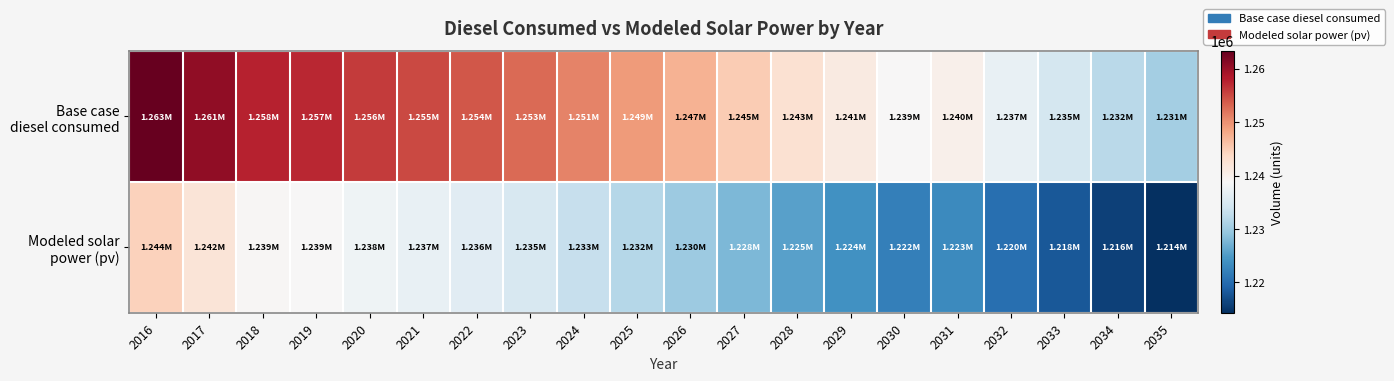

List the series in order of their overall mean, lowest first.

Modeled solar power (pv), Base case diesel consumed